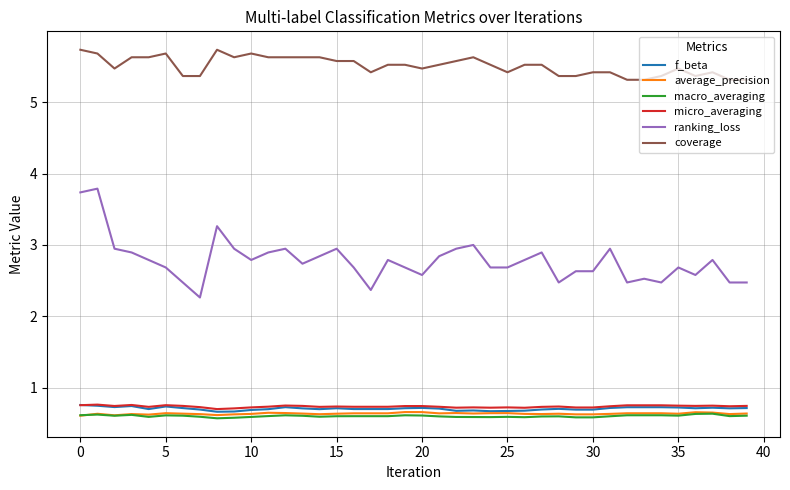

What is the sum of all f_beta values?

28.2